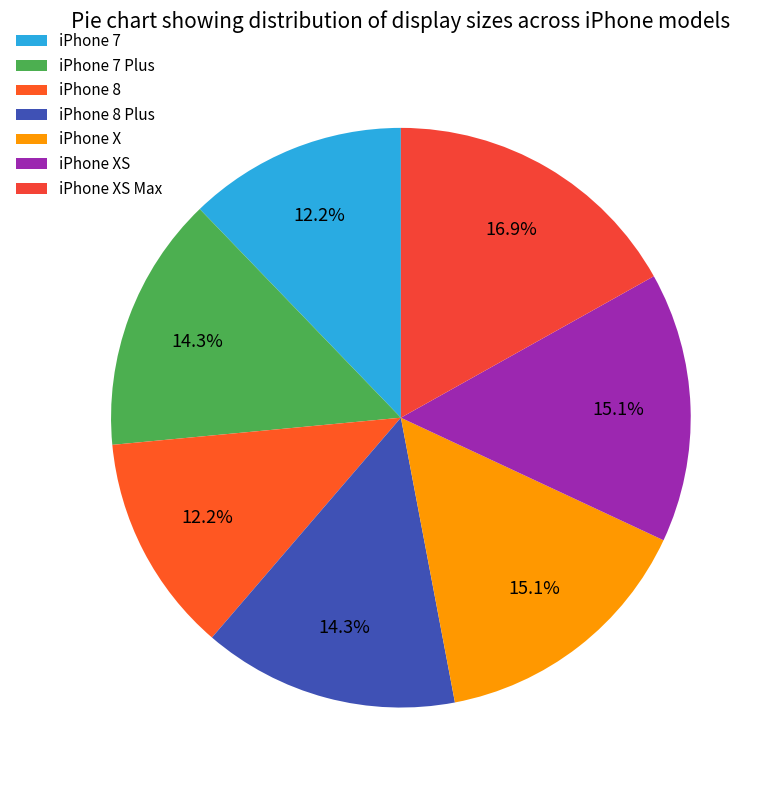

Combined, what portion of the pie is iPhone XS and iPhone 8 Plus?

29.4%